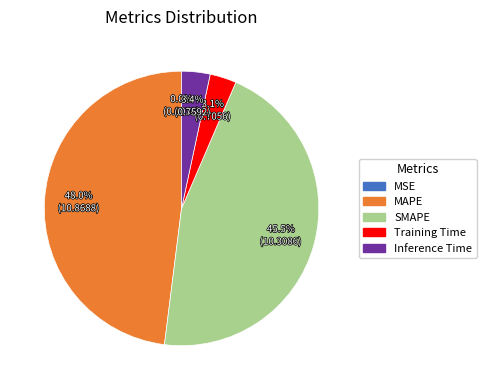

How much of the chart is everything except MAPE?

52.0%